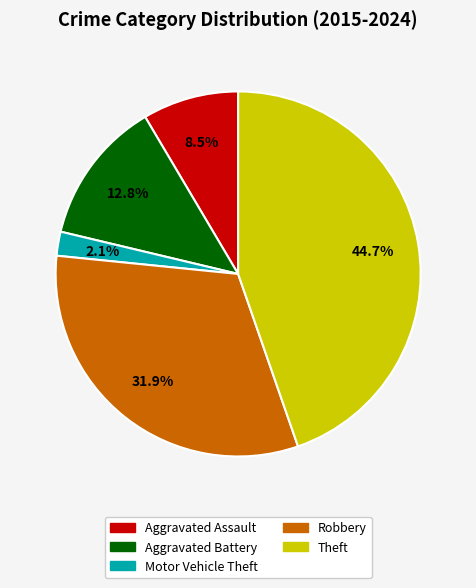

Do Robbery and Theft together represent more than half of the pie?

Yes